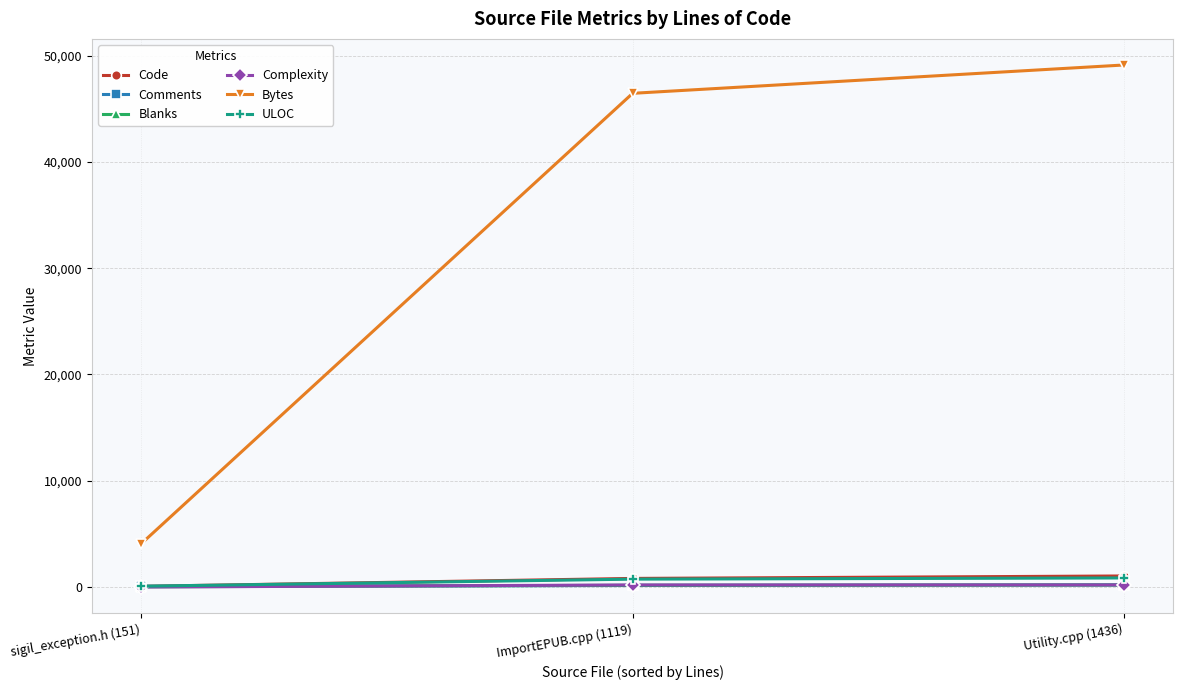

Between sigil_exception.h (151) and Utility.cpp (1436), which series saw the biggest shift?

Bytes